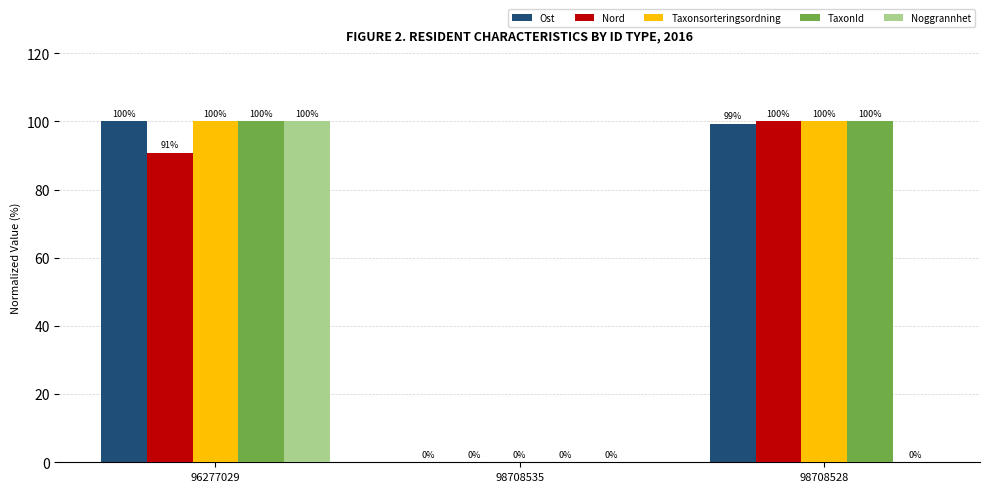

What is the sum of the Taxonsorteringsordning values at 98708528 and 98708535?

100.0